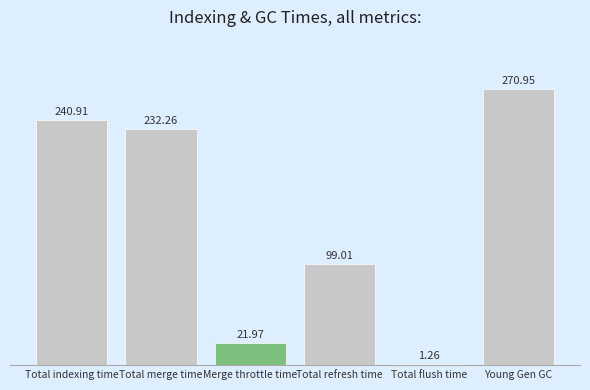

Is it true that the value at Total refresh time is 165.9?

False